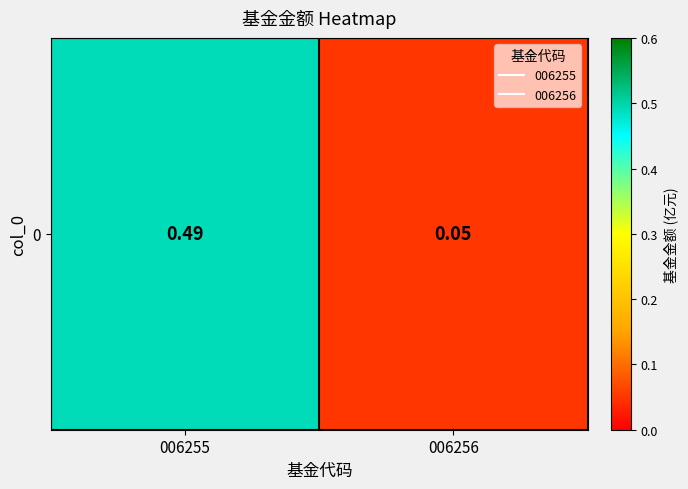

List the labels in order of value, smallest first.

006256, 006255